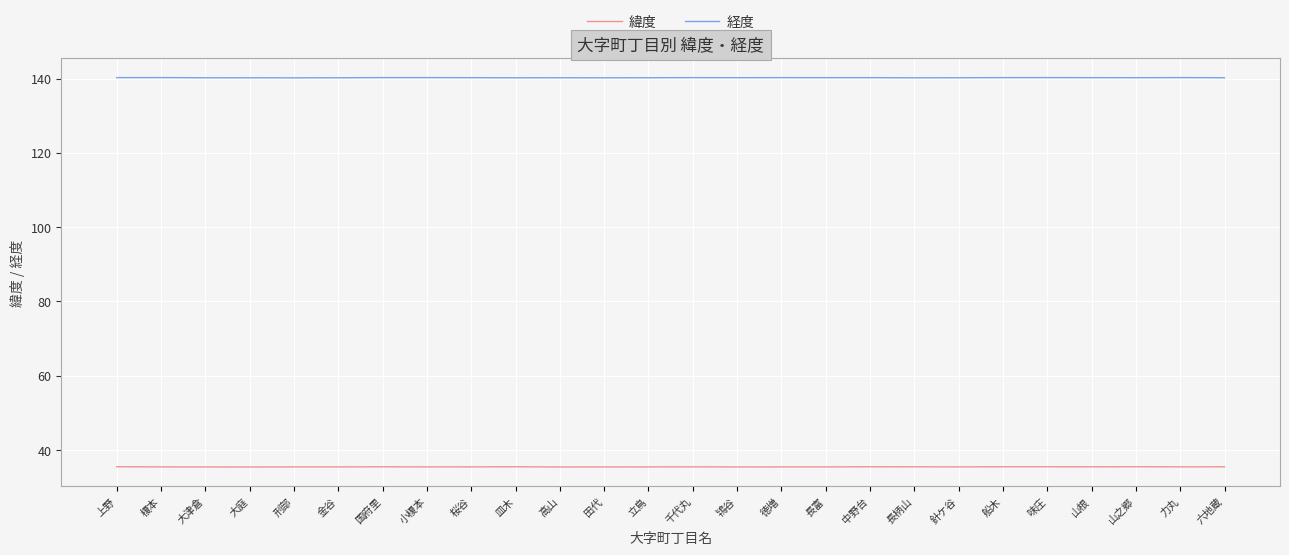

What is the minimum value shown in the chart?

35.4